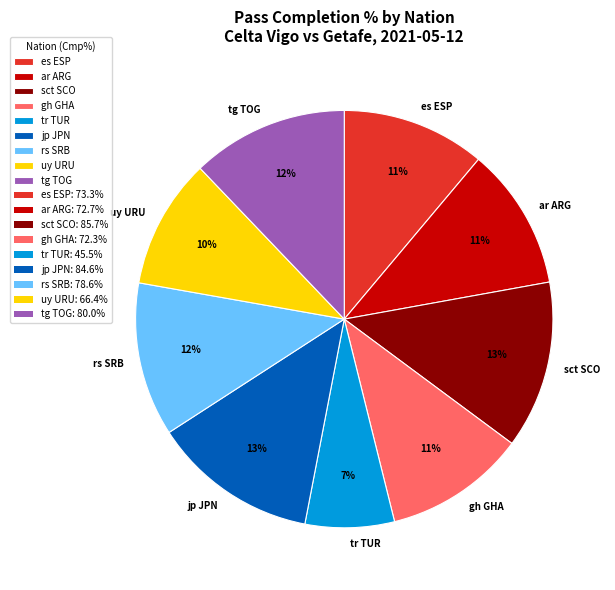

Between uy URU and tr TUR, which is larger?

uy URU